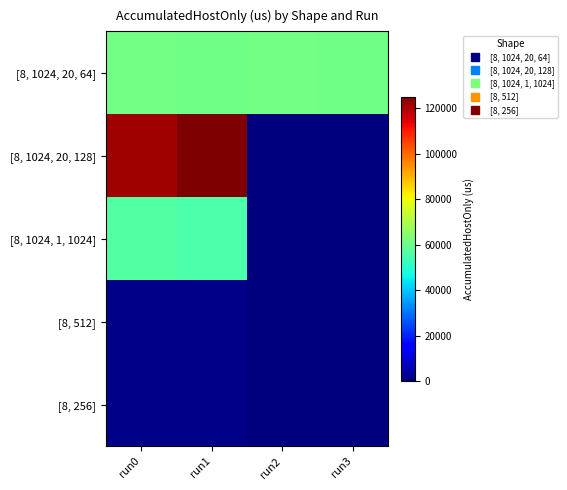

Reading left to right, extract all data points from this chart.

[8, 1024, 20, 64]: run0=61327.0	run1=60979.5	run2=61434.5	run3=60983.1
[8, 1024, 20, 128]: run0=121447.7	run1=125068.5	run2=0.0	run3=0.0
[8, 1024, 1, 1024]: run0=56277.5	run1=55467.3	run2=0.0	run3=0.0
[8, 512]: run0=1141.9	run1=1218.8	run2=0.0	run3=0.0
[8, 256]: run0=1231.9	run1=1313.9	run2=0.0	run3=0.0